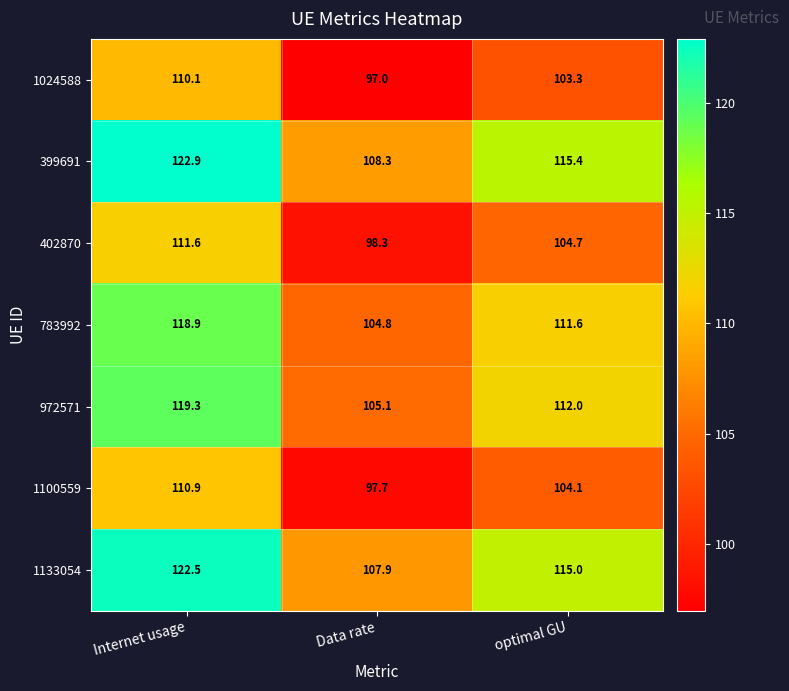

How many data points does each series have?

3